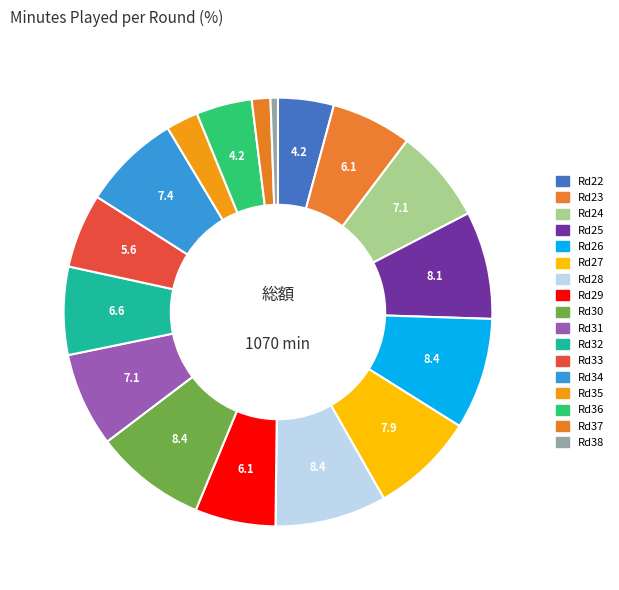

Which slice is the smallest?

38